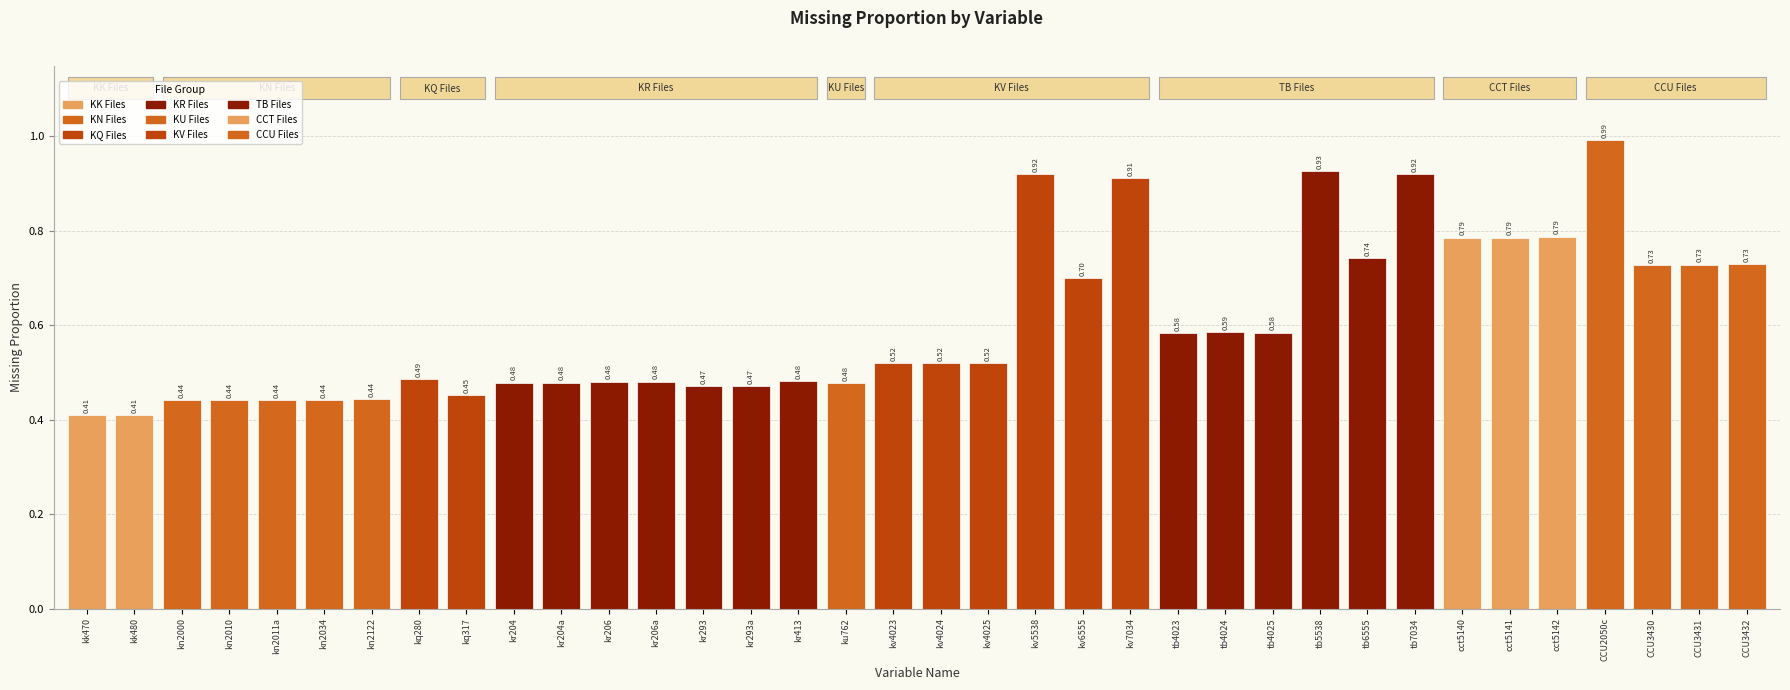

What is the label of the 16th bar from the left?

kr413